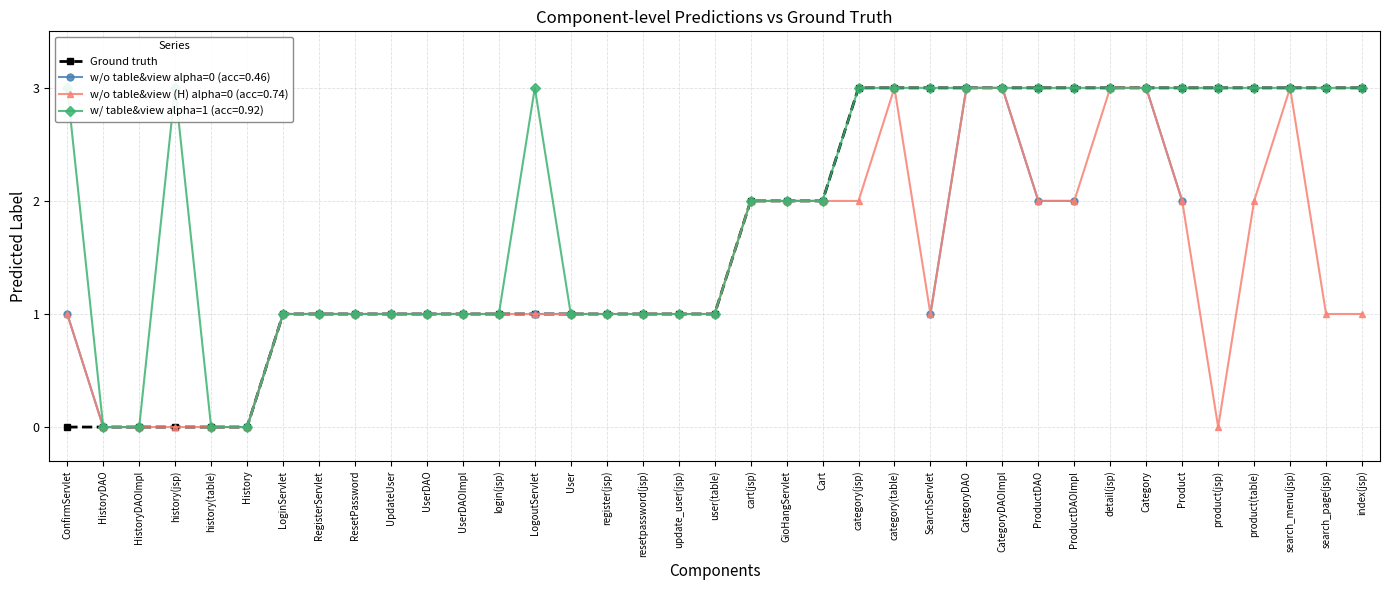

How many lines are shown in the chart?

1